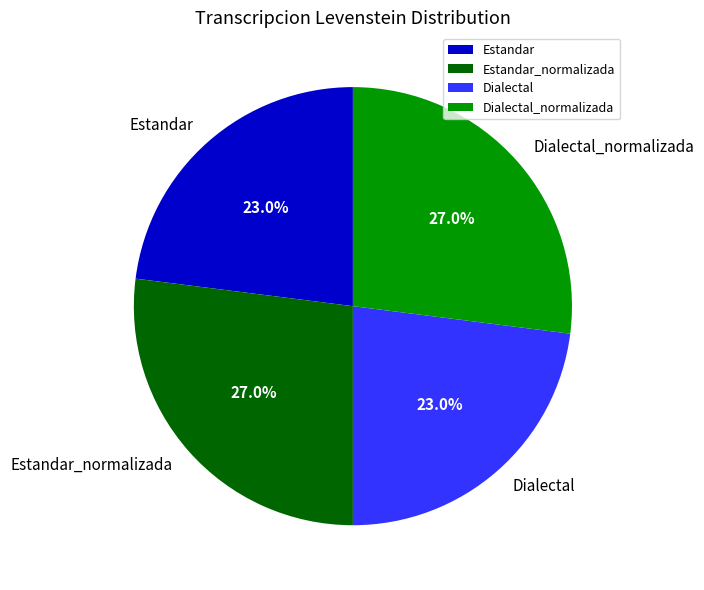

Is Estandar_normalizada the majority of the pie?

No